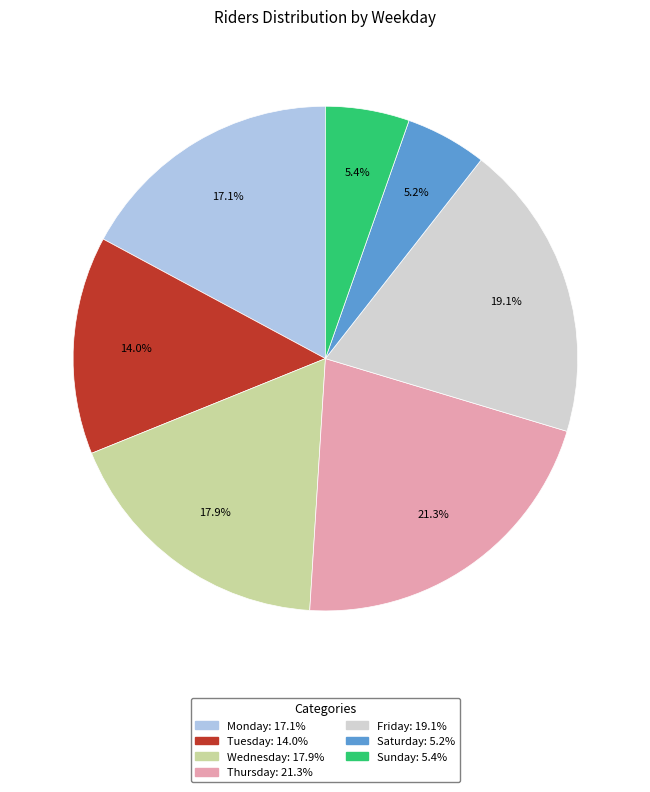

How many slices are in this pie chart?

7